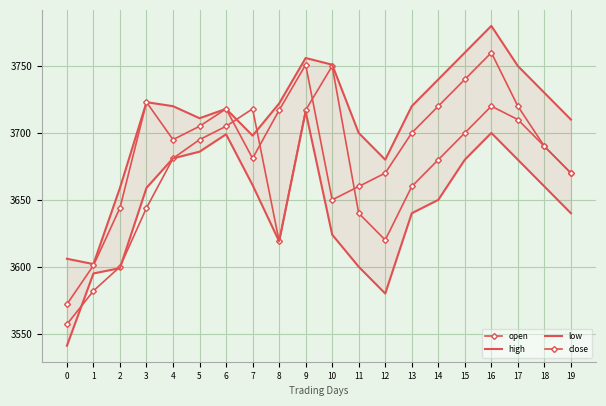

Count the number of categories in the chart.

20